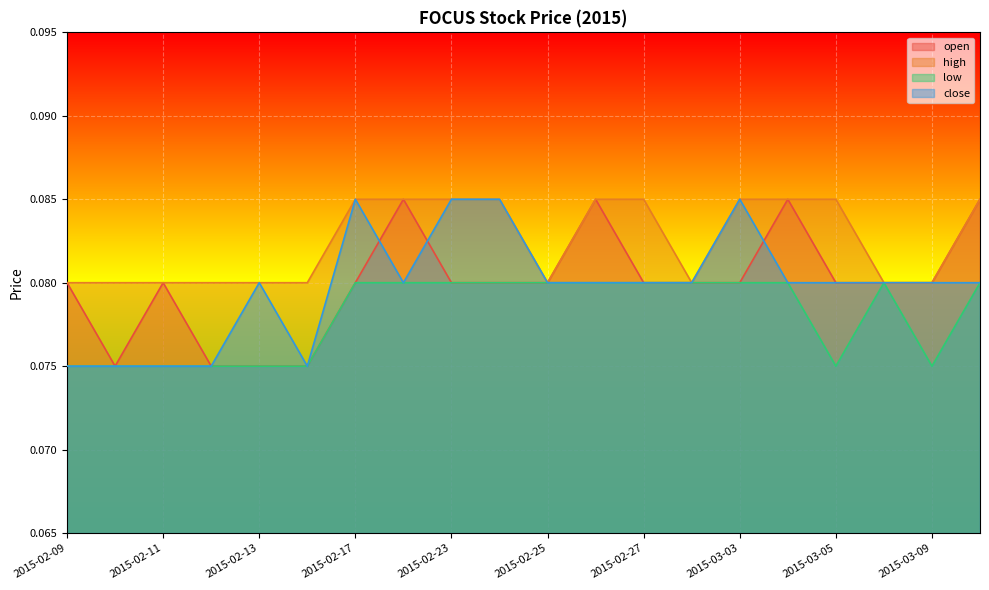

What is the average value of the low series?

0.1